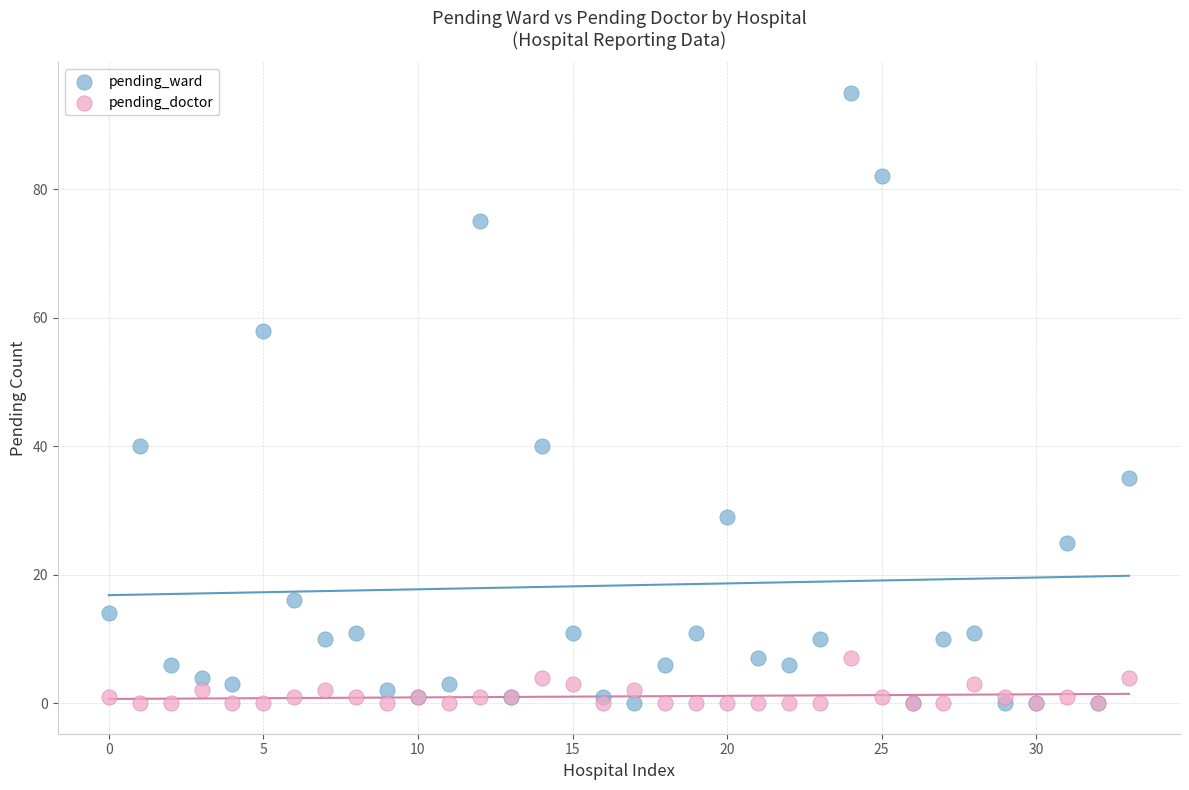

Which series has the largest Y range (max minus min)?

pending_ward